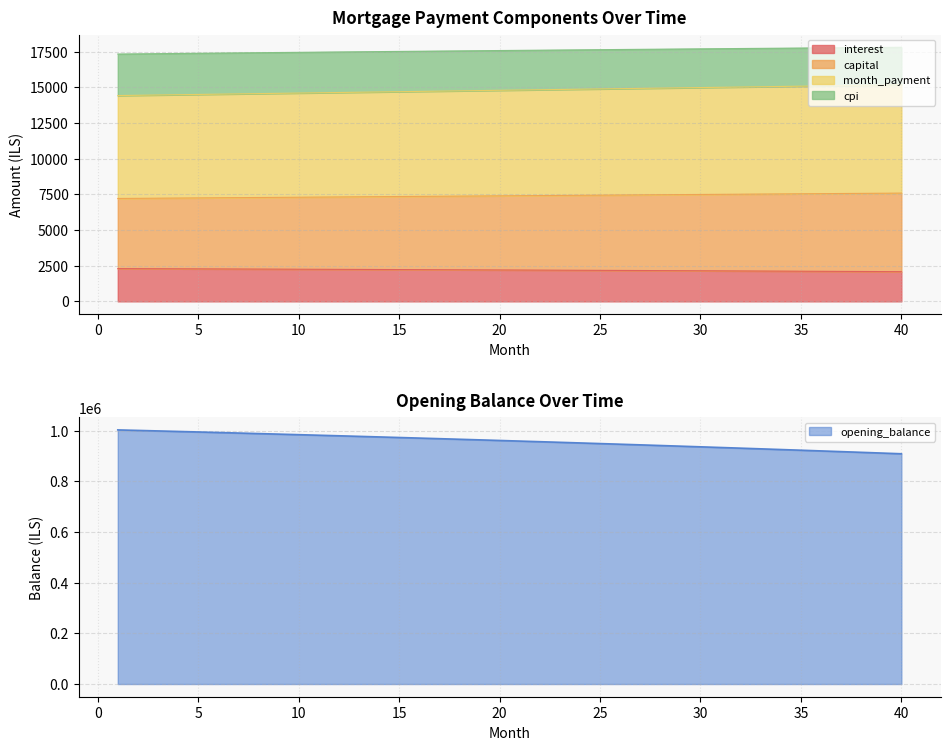

True or false: cpi and interest intersect in this chart.

False